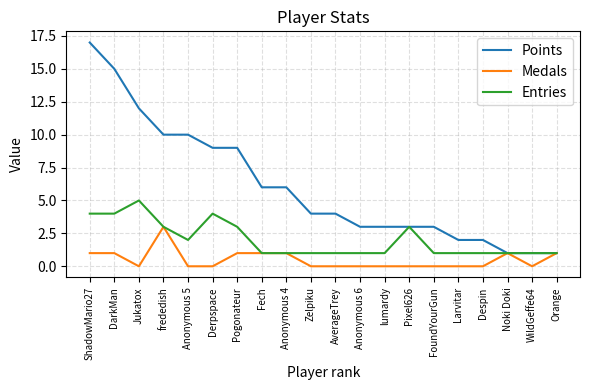

Reading left to right, transcribe all the data shown in this chart.

Points: 17	15	12	10	10	9	9	6	6	4	4	3	3	3	3	2	2	1	1	1
Medals: 1	1	0	3	0	0	1	1	1	0	0	0	0	0	0	0	0	1	0	1
Entries: 4	4	5	3	2	4	3	1	1	1	1	1	1	3	1	1	1	1	1	1